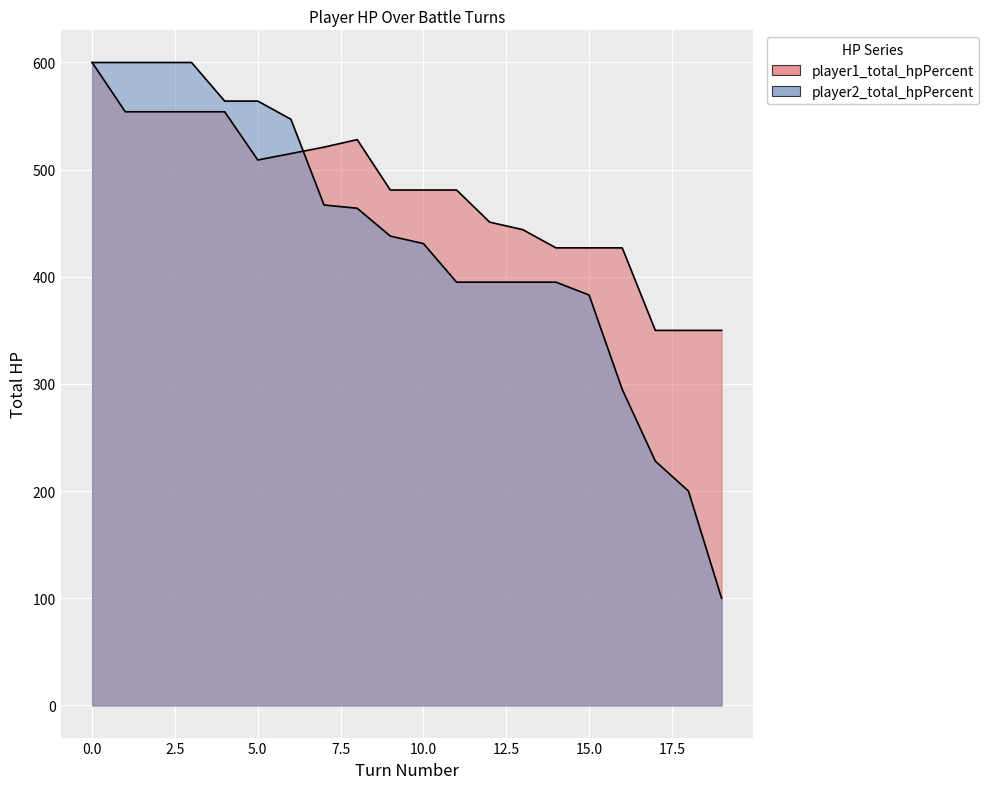

What is the spread (max minus min) of values at 19?

250